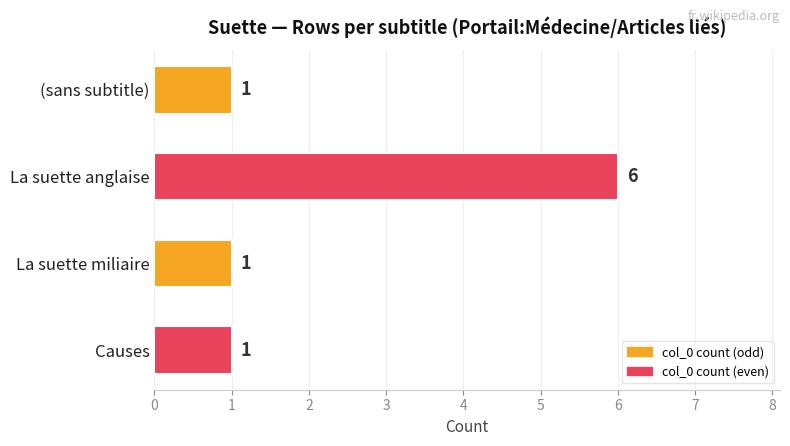

True or false: the data shows 1 at Causes.

True